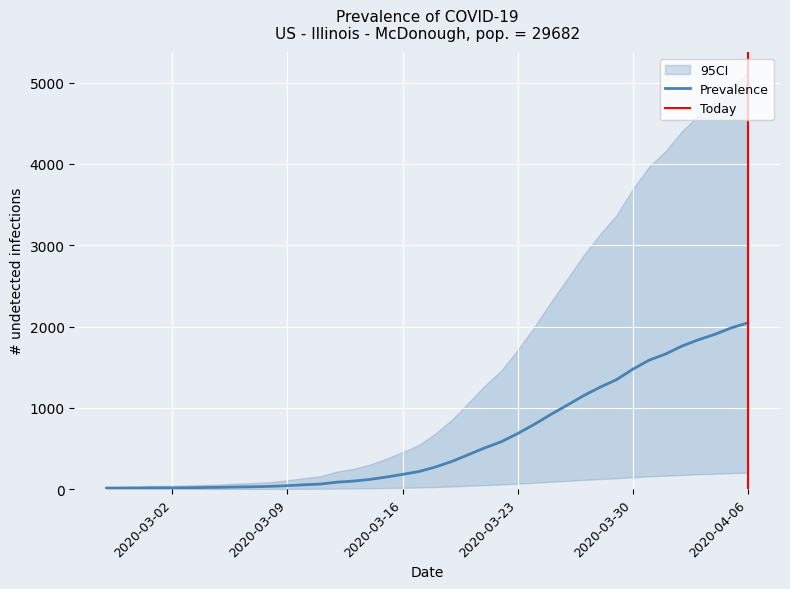

Reading left to right, transcribe all the data shown in this chart.

13	14	15	17	17	19	22	24	28	31	36	44	55	64	87	100	121	150	183	218	274	342	425	509	584	685	797	918	1033	1150	1254	1347	1476	1588	1664	1762	1839	1906	1985	2047